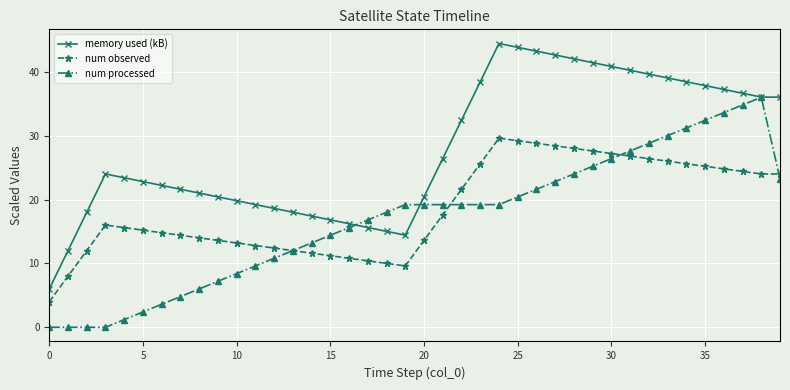

How many series are shown in this chart?

3